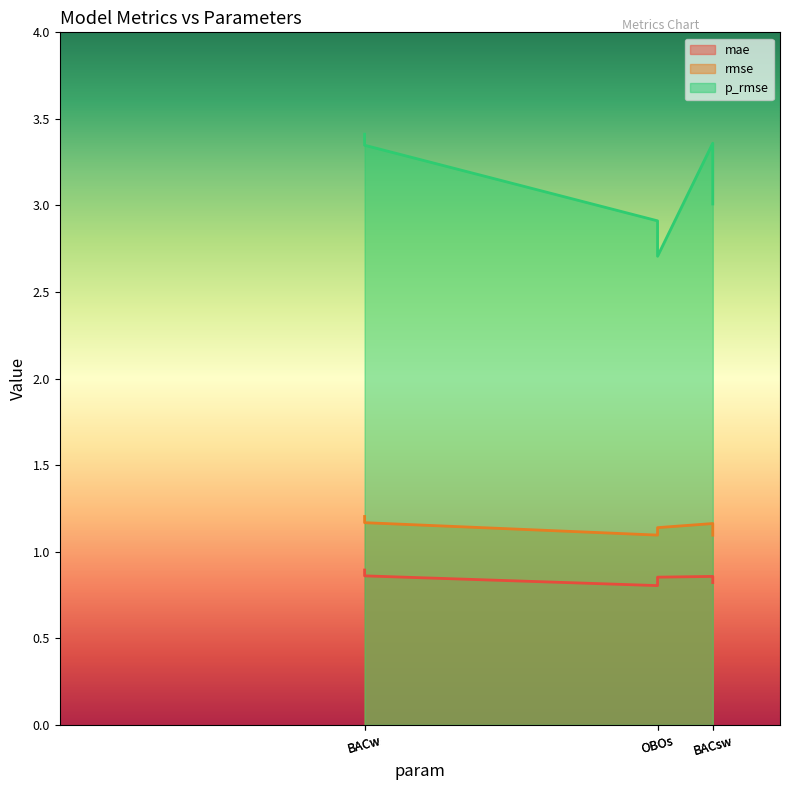

What is the sum of all p_rmse values?

18.7